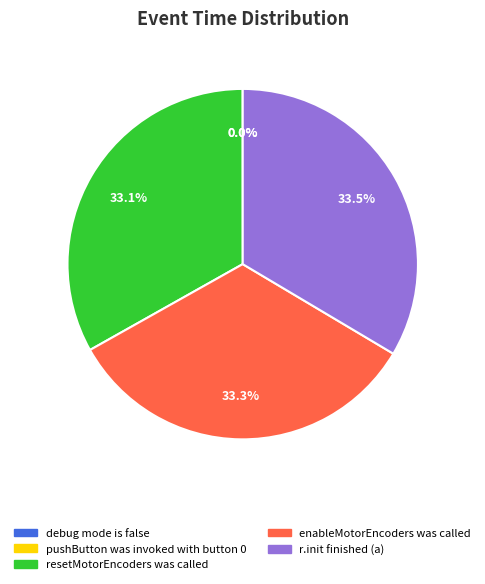

Is there any slice that represents more than half of the pie?

No